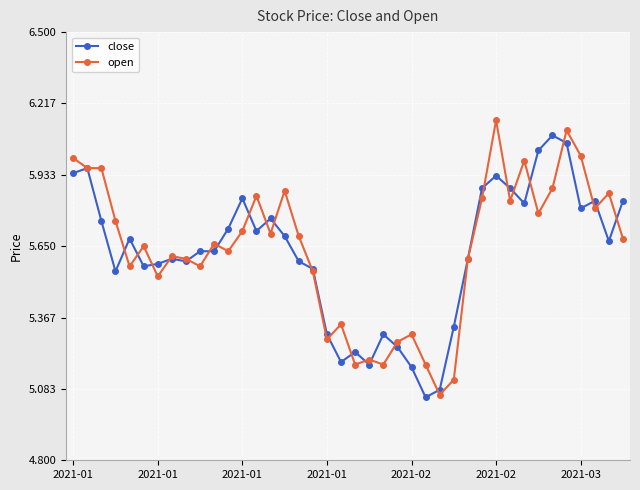

True or false: open has more than 0 points higher than both neighbors.

True